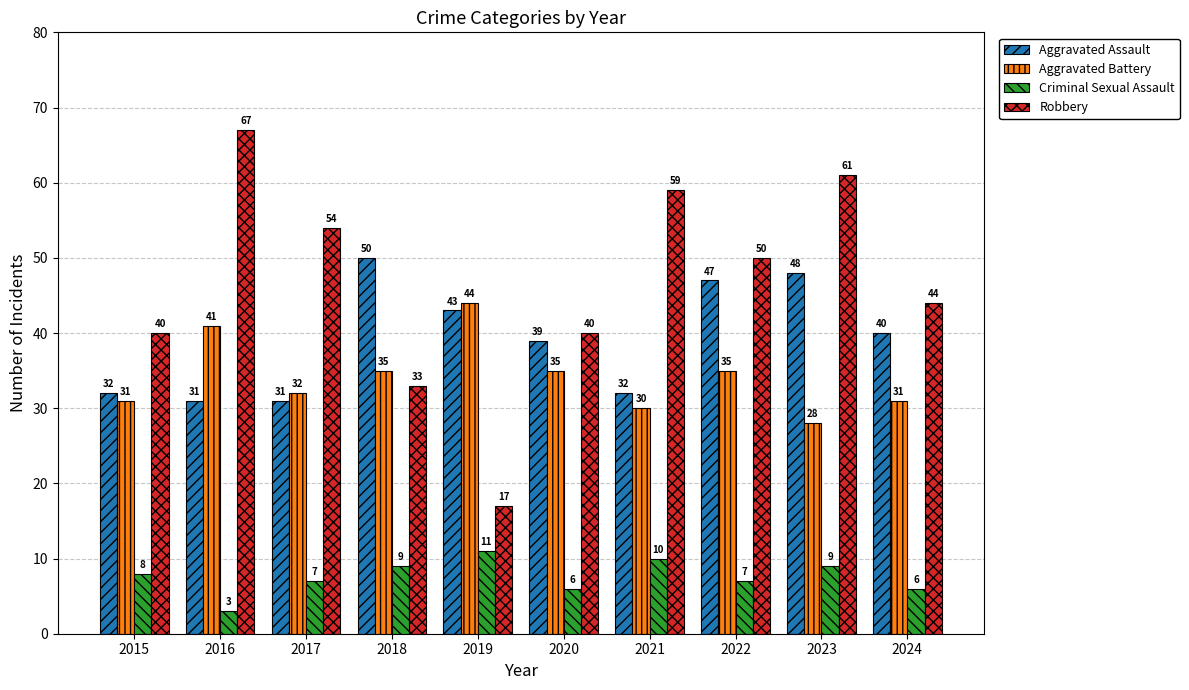

How many bars are there in each group?

4